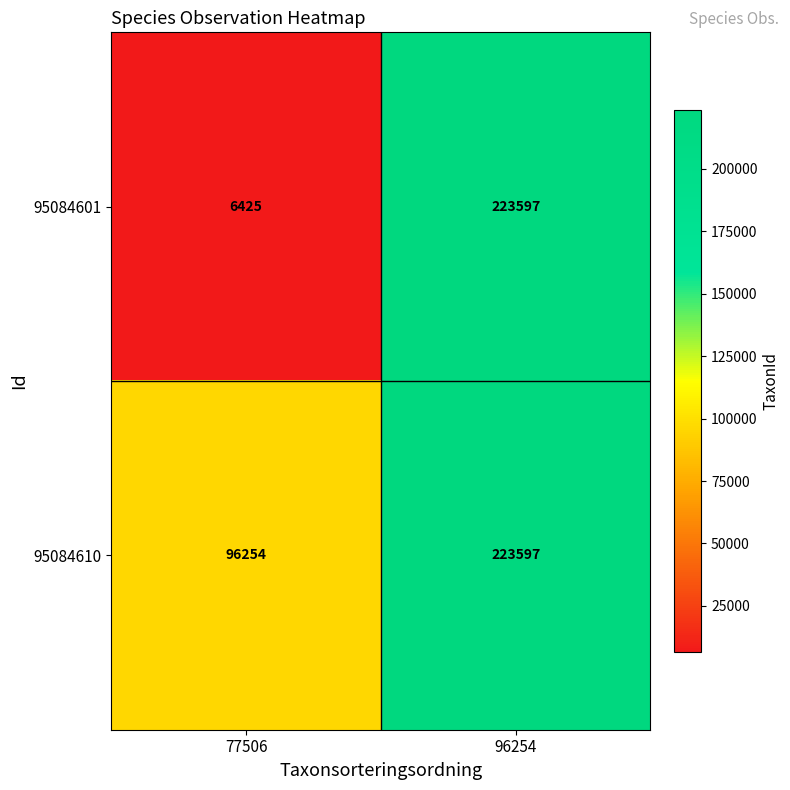

At 77506, list the series in order from smallest to largest.

95084601, 95084610